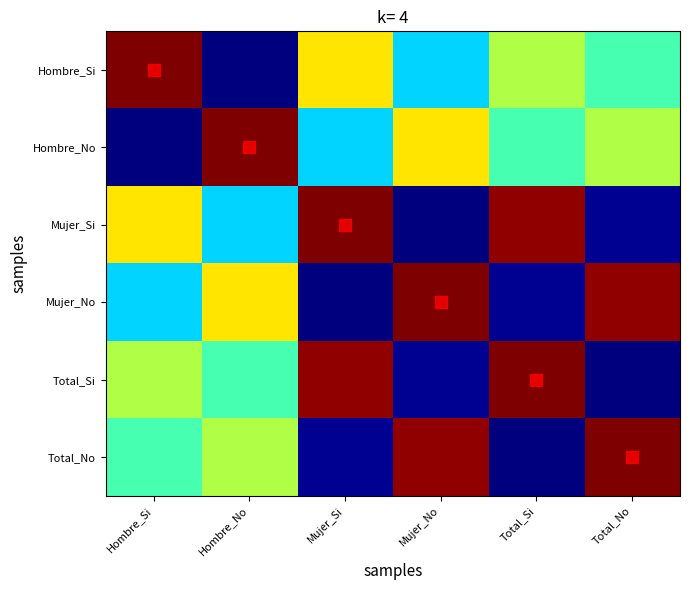

Rank the series by their maximum value, from lowest to highest.

Hombre_Si, Hombre_No, Mujer_Si, Mujer_No, Total_Si, Total_No